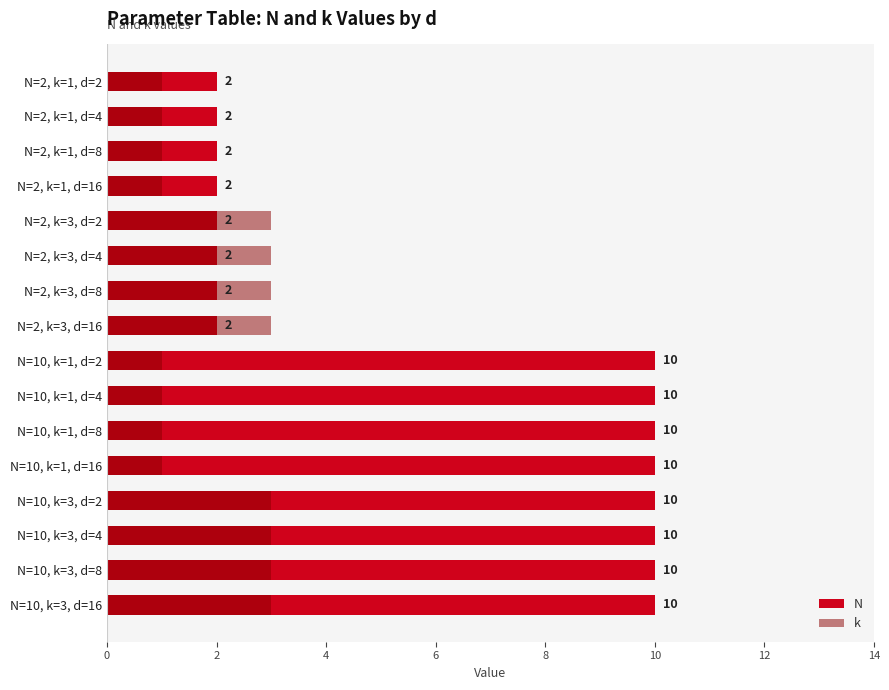

What is the value of the N bar at the 14th from the left?

10